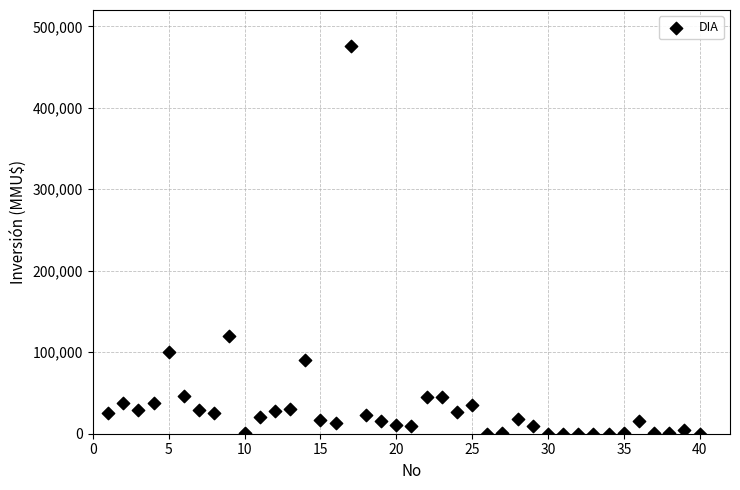

What Y value in the scatter plot is closest to 238000?

120000